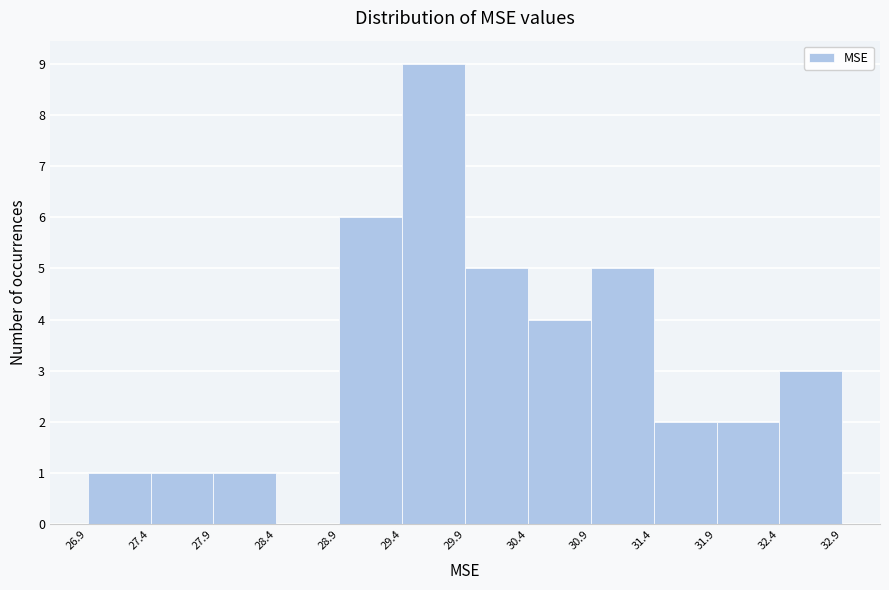

How tall is the bar that spans 31.9 to 32.4 on the x-axis? The values are not printed on the chart, so give them approximately, as read against the axis.

2